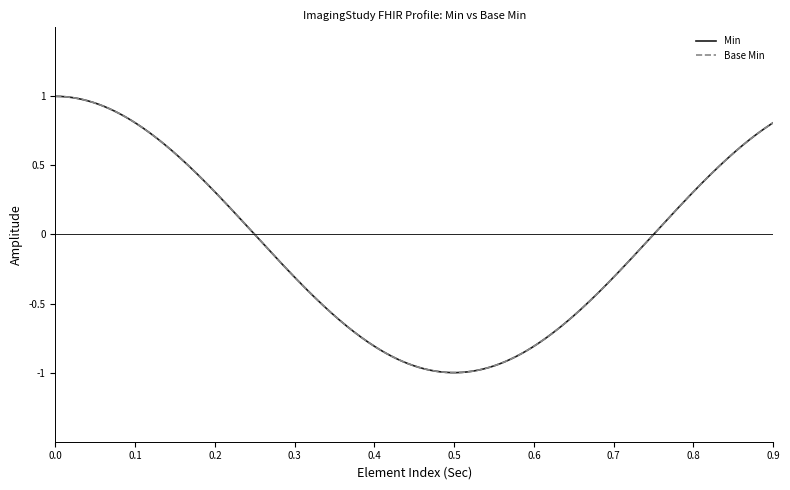

Which series has the widest spread of values?

Min